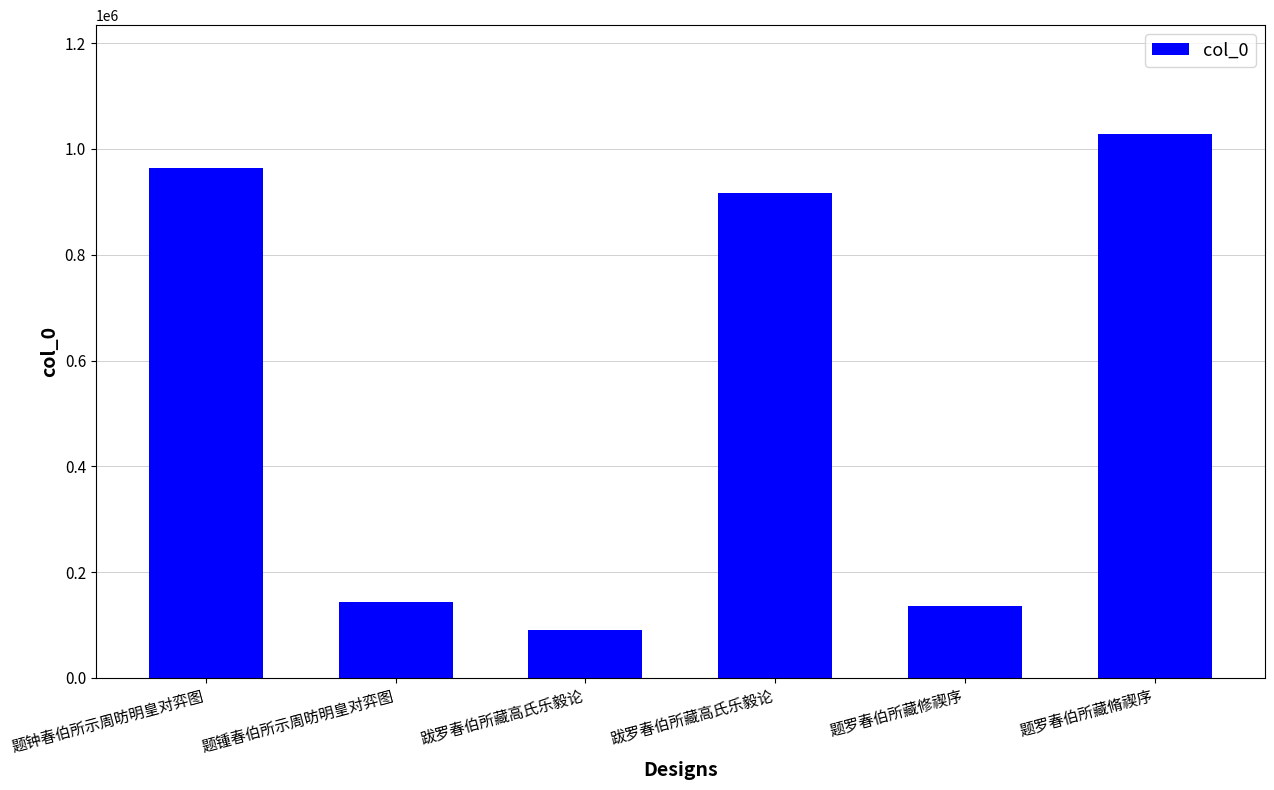

How many bars are there in total?

6